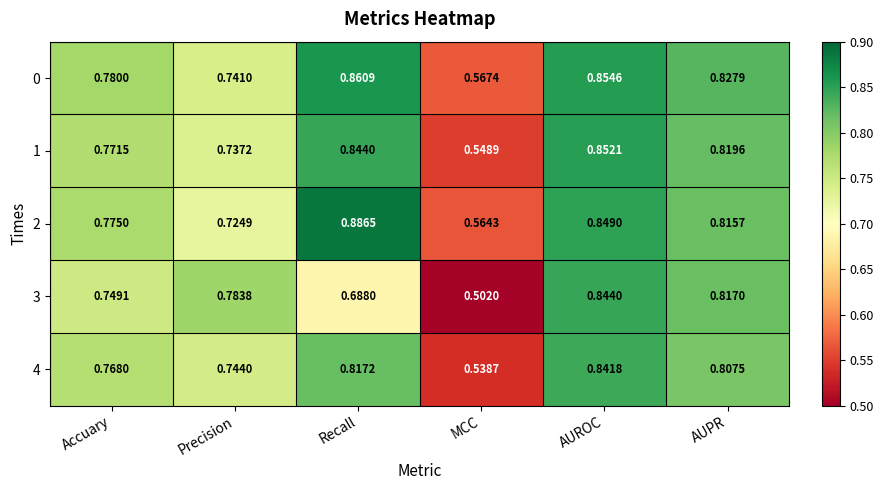

Where is 1 nearest to the value 0?

MCC